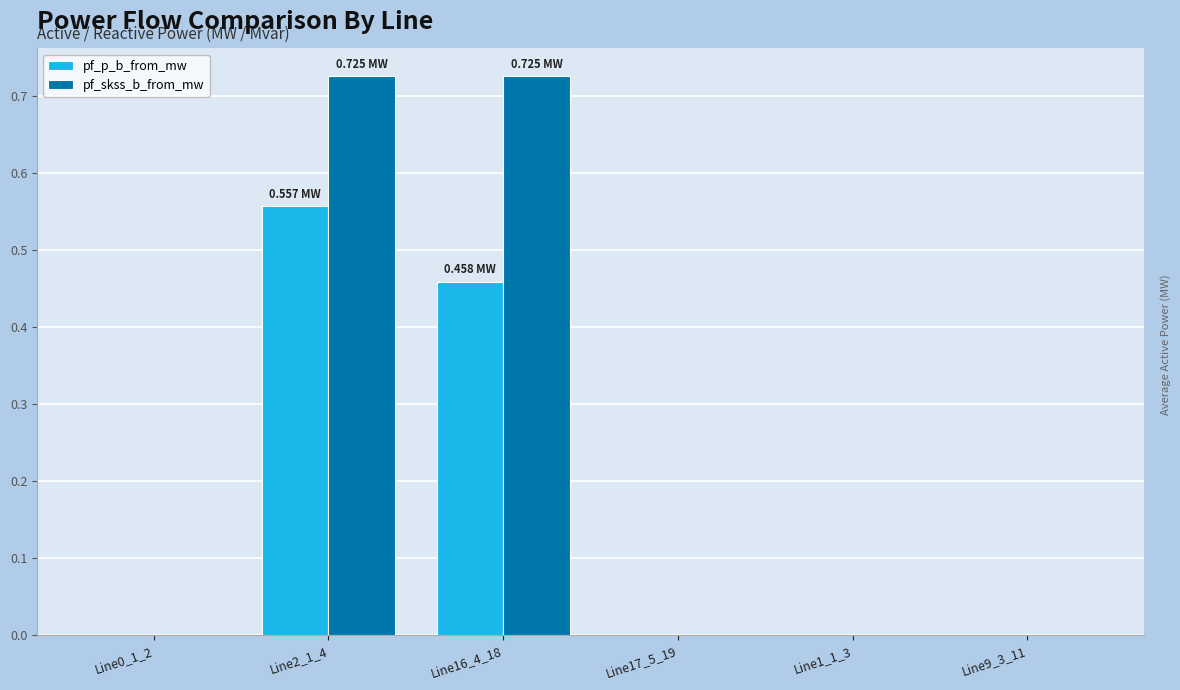

The value of pf_skss_b_from_mw at Line9_3_11 is -0.5. True or false?

False